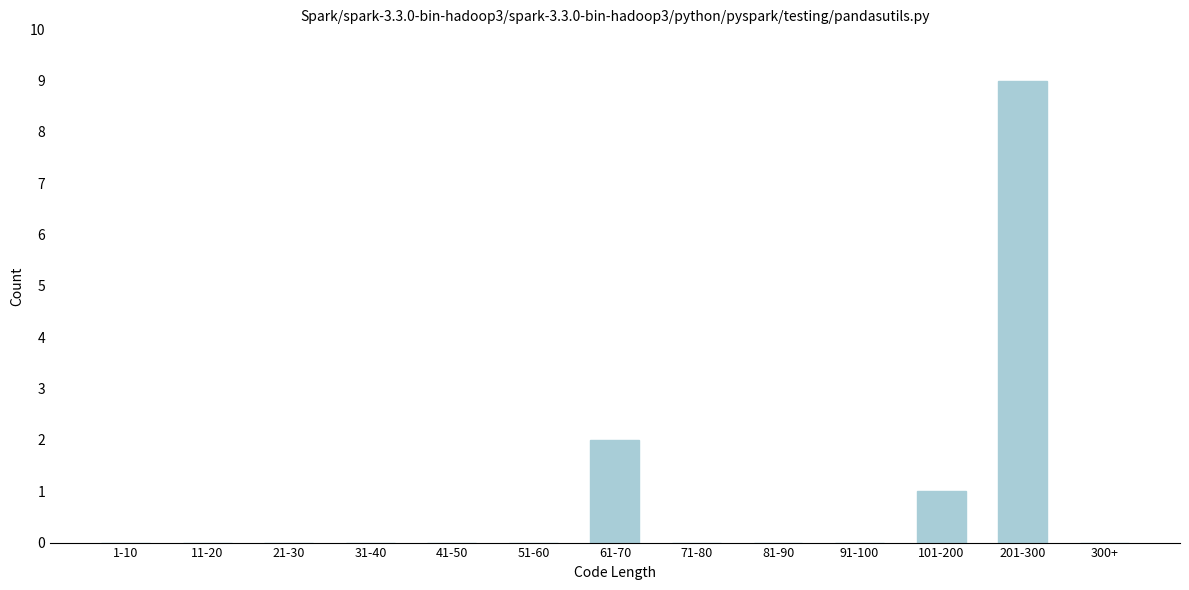

Reading left to right, list all the values displayed in this chart.

1-10=0	11-20=0	21-30=0	31-40=0	41-50=0	51-60=0	61-70=2	71-80=0	81-90=0	91-100=0	101-200=1	201-300=9	300+=0